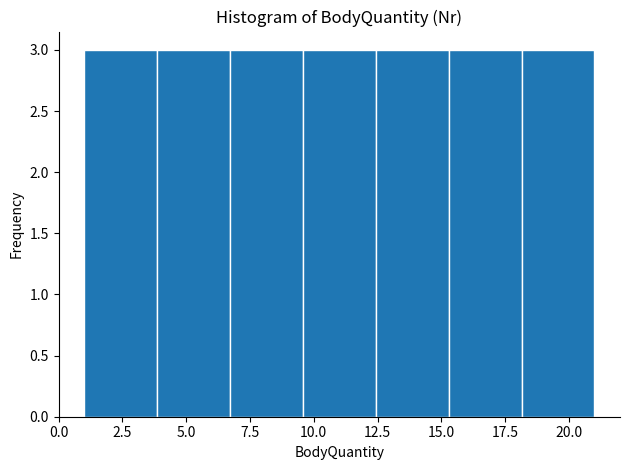

Reading left to right, list every bar in this chart as the range it spans on the x-axis followed by its height. Neither the bar edges nor the heights are printed on the chart, so give them approximately, as read against the axes.

1.0 to 4.0: 3
4.0 to 6.5: 3
6.5 to 9.5: 3
9.5 to 12.5: 3
12.5 to 15.5: 3
15.5 to 18.0: 3
18.0 to 21.0: 3